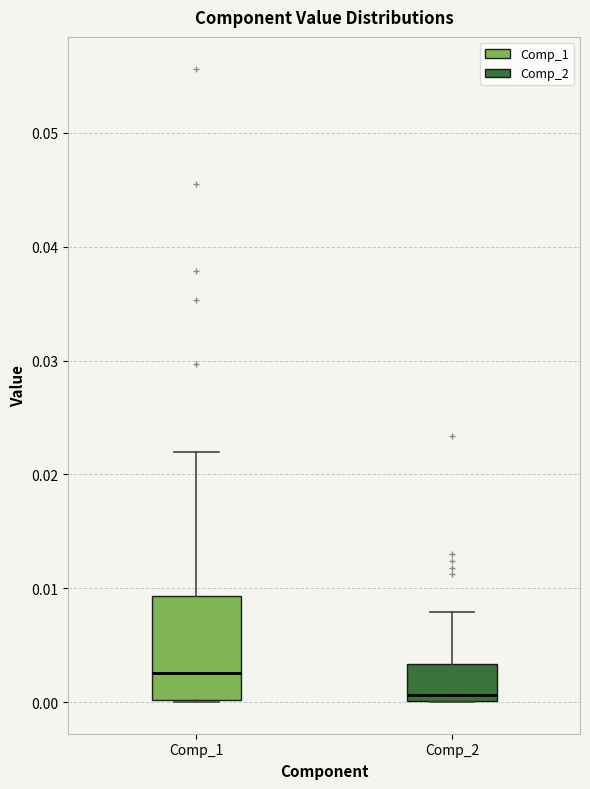

Reading left to right, transcribe this box plot: for each box, give where its median line is, the range the box spans, and where its two whiskers end, as read against the y-axis. The values are not printed on the chart, so give them approximately, as read against the axis.

Comp_1: median 0.003, box 0.000 to 0.009, whiskers 0.000 to 0.022
Comp_2: median 0.001, box 0.000 to 0.003, whiskers 0.000 to 0.008